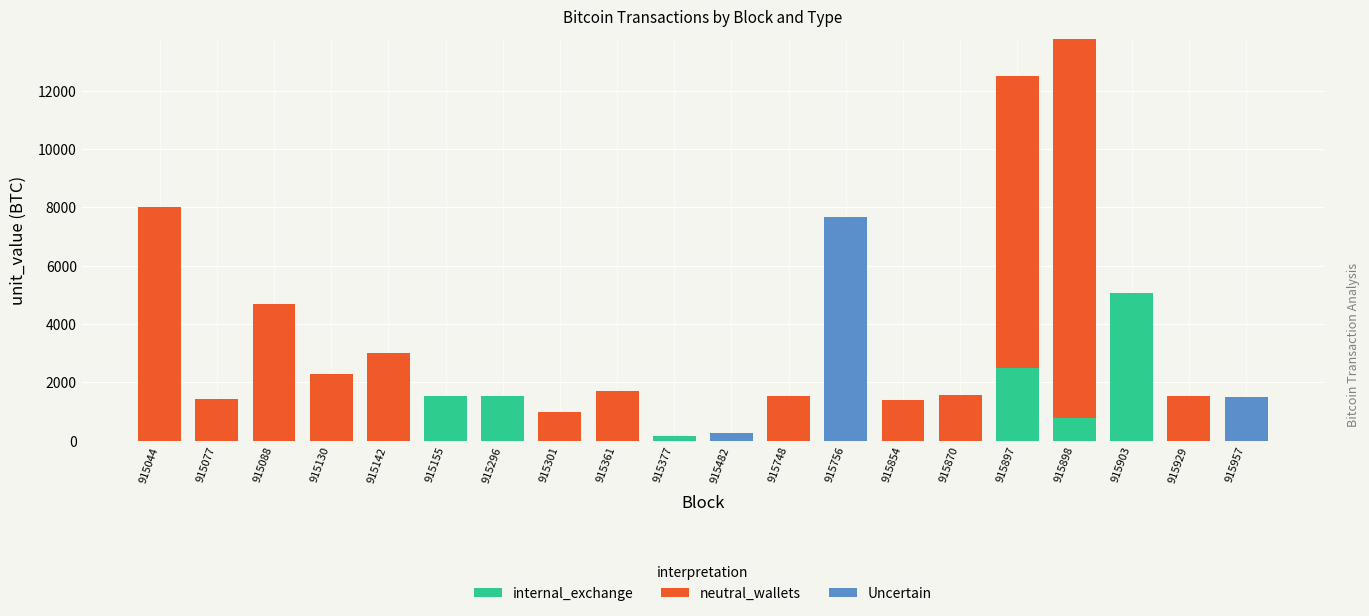

What is the total value across all series at 915142?

3000.0